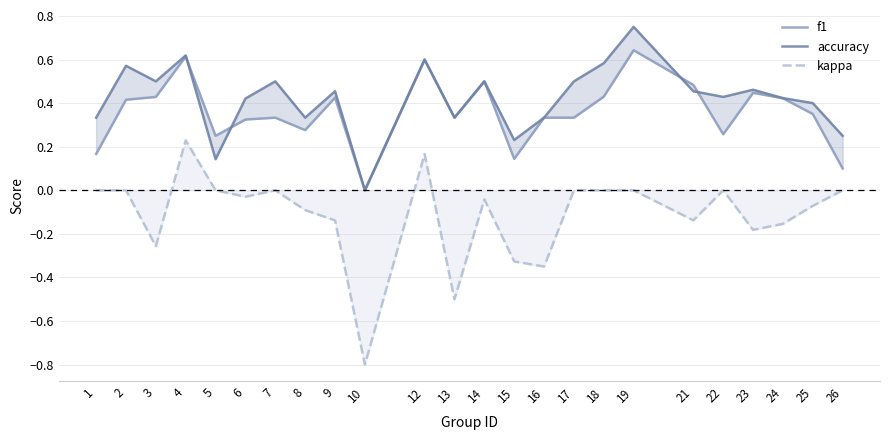

Does the chart display data point markers on the line(s)?

No